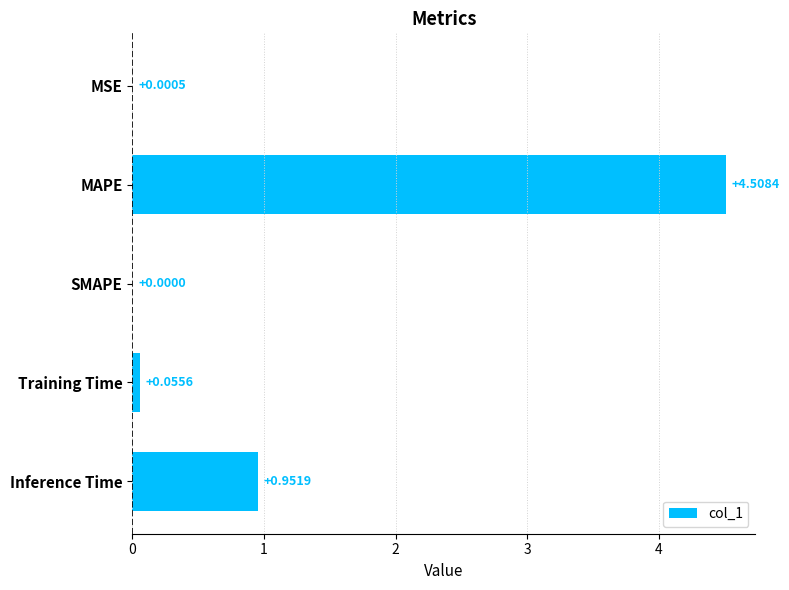

What is the change in value from MSE to Inference Time?

+1.0